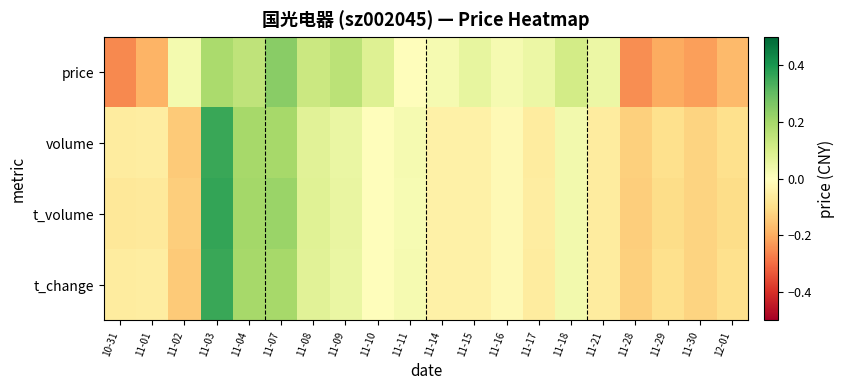

Between 11-18 and 11-28, which series saw the biggest shift?

price